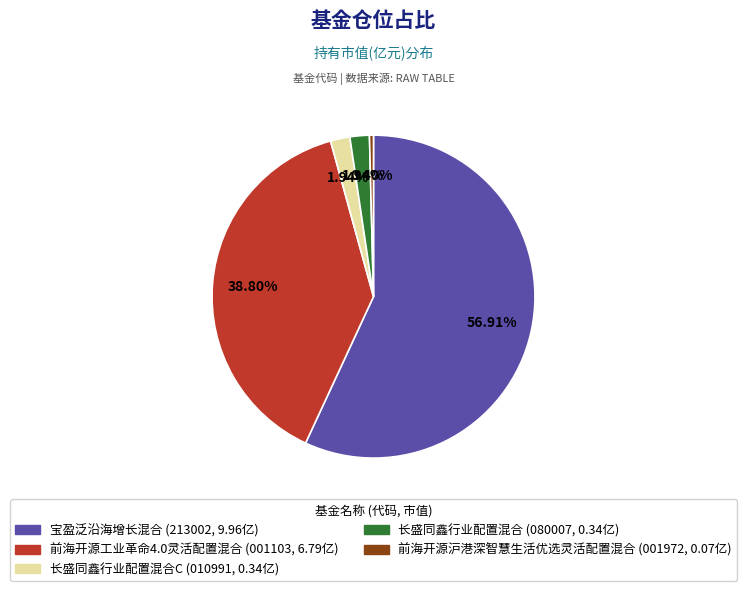

Is there any slice that represents more than half of the pie?

Yes